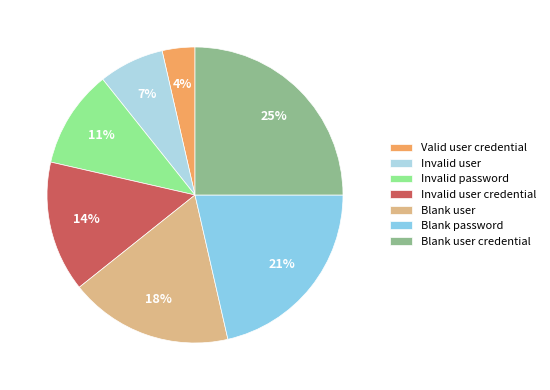

The Blank password slice represents 21% of the pie. True or false?

True